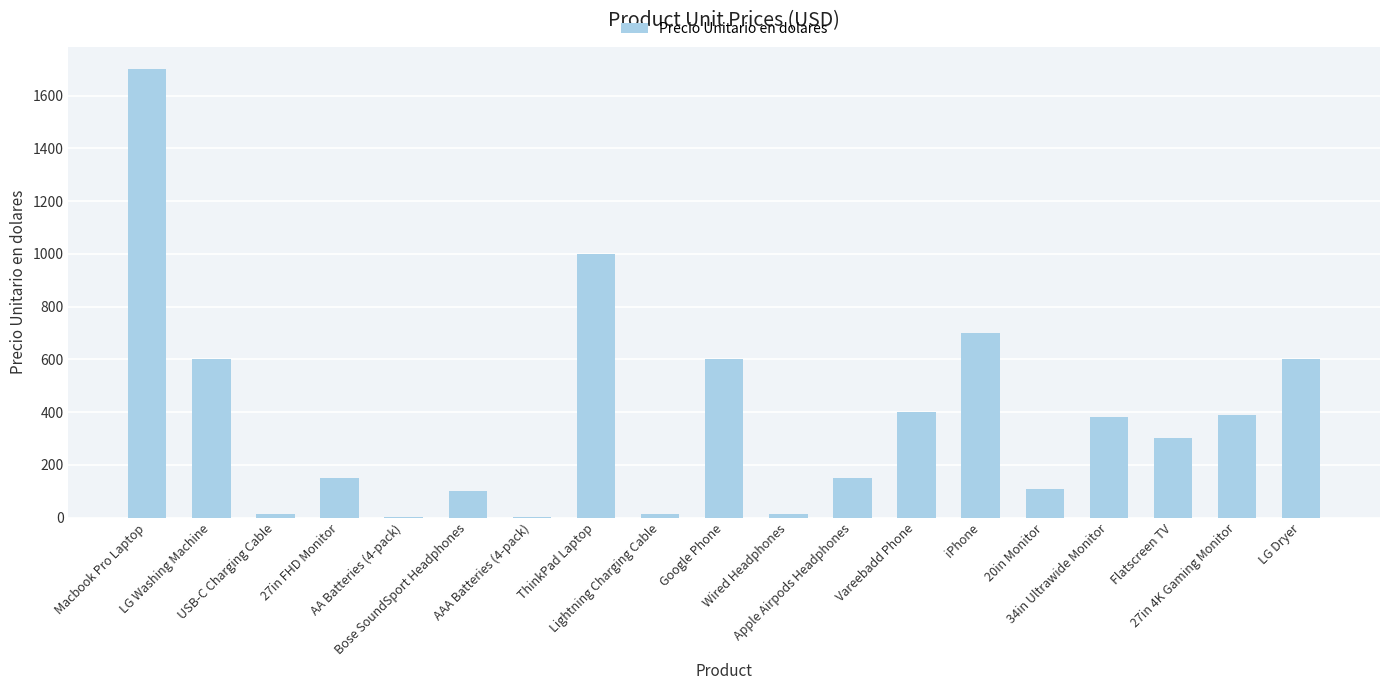

What is the sum of all values?

7225.7